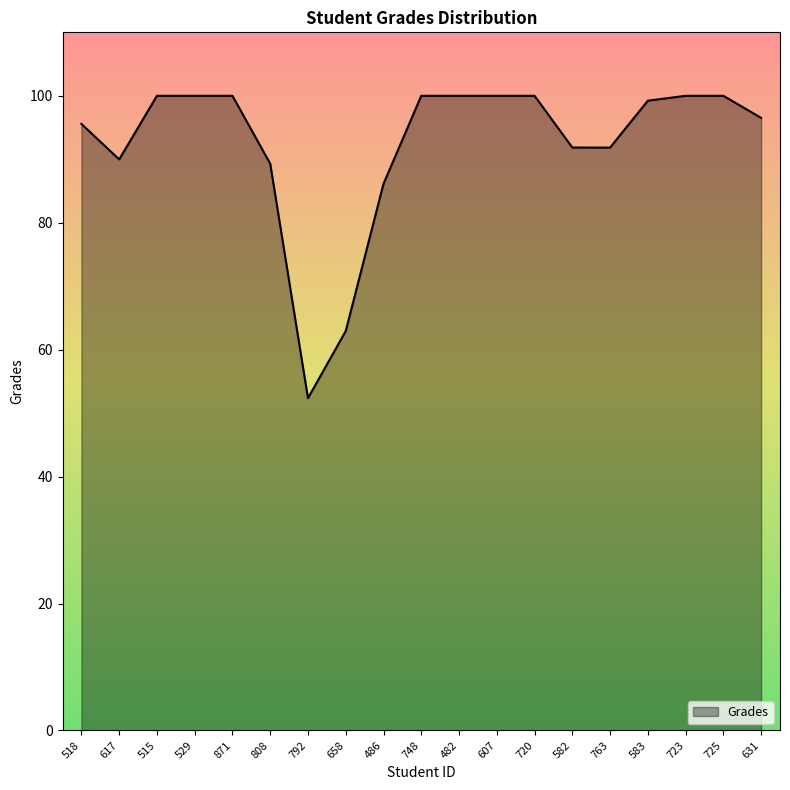

What is the sum of all values?

1755.7